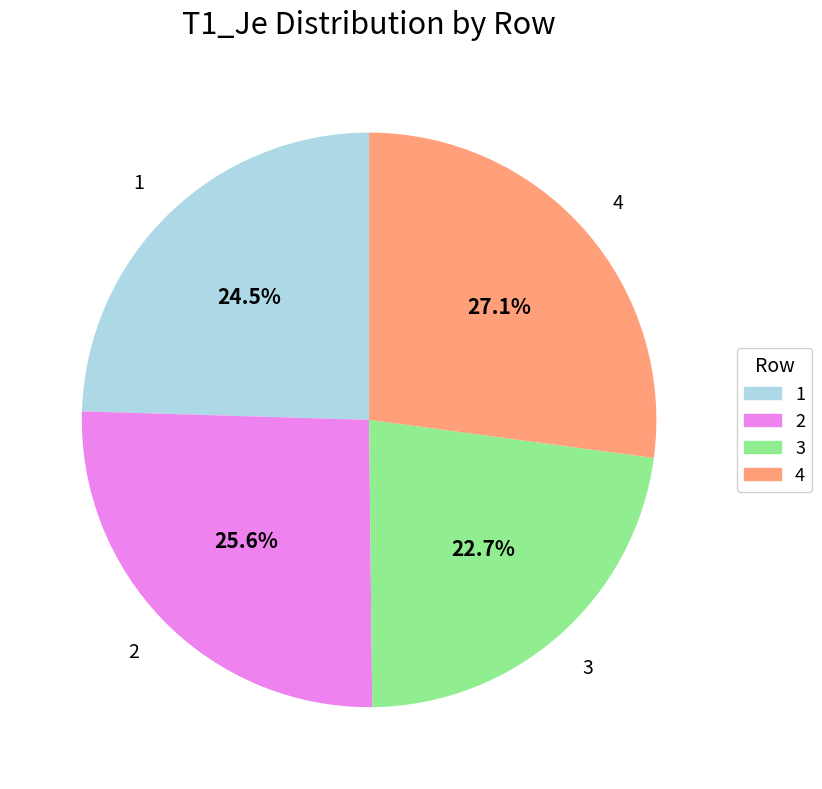

Is 2 the majority of the pie?

No